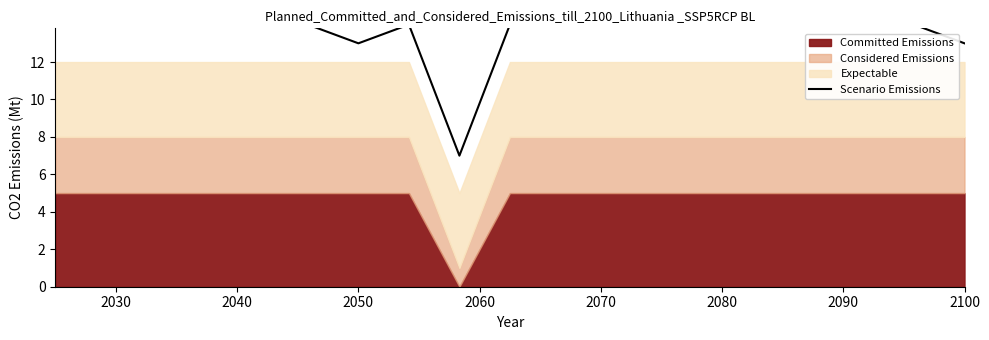

The chart shows a value of 20 at 2100. True or false?

False